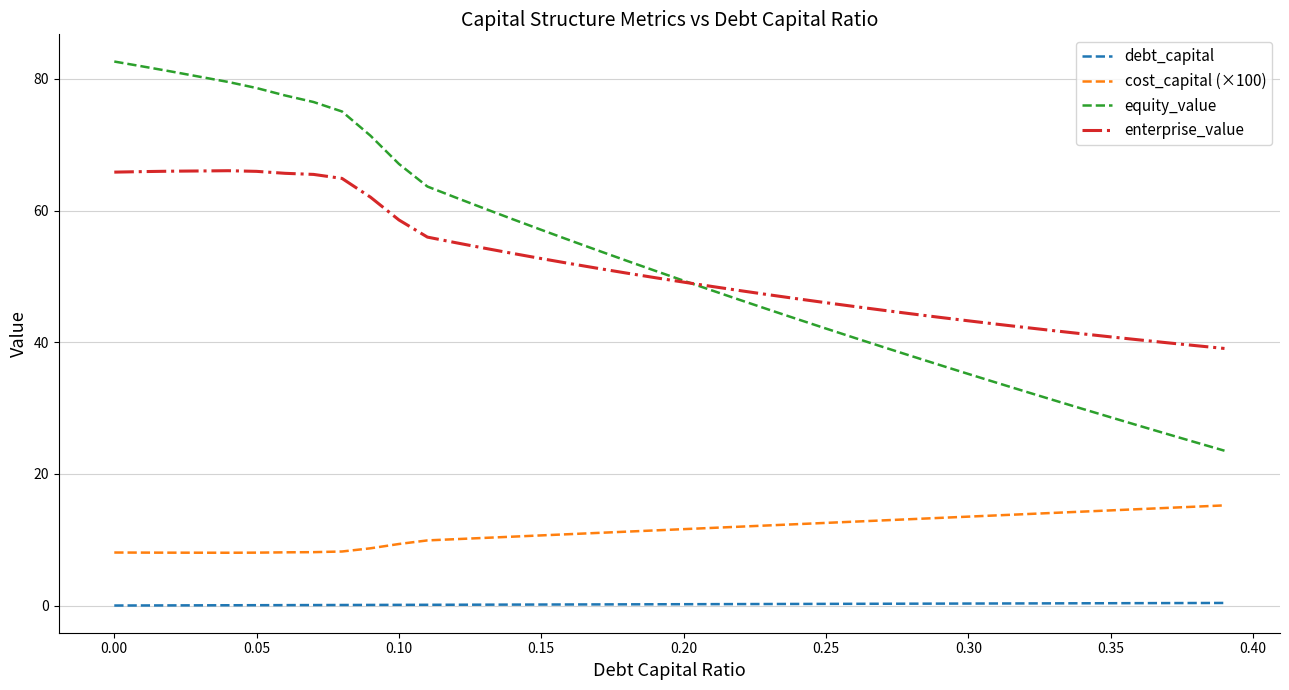

What is the highest value of the cost_capital (×100) series?

15.2